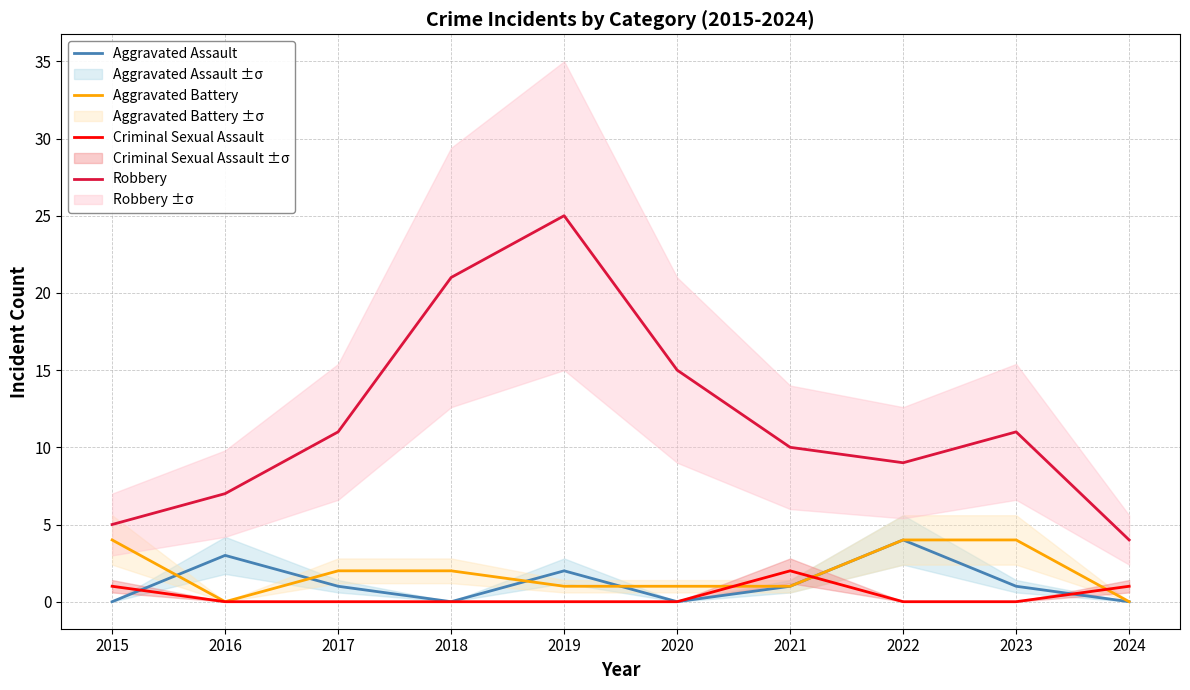

At how many categories does at least one series exceed 11?

3